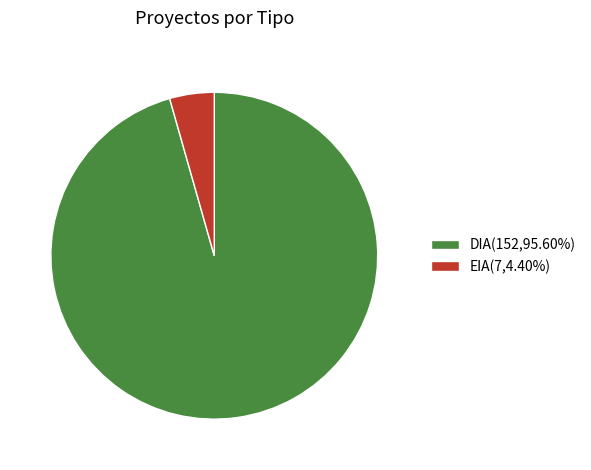

What is the ratio of the value at DIA to the value at EIA?

21.7